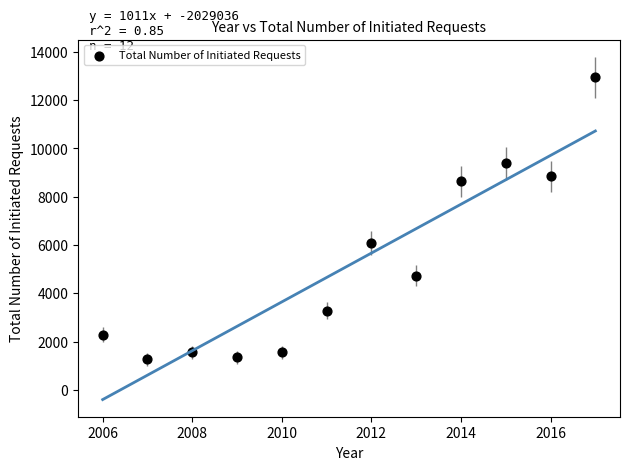

What Y value in the scatter plot is closest to 7107?

6077